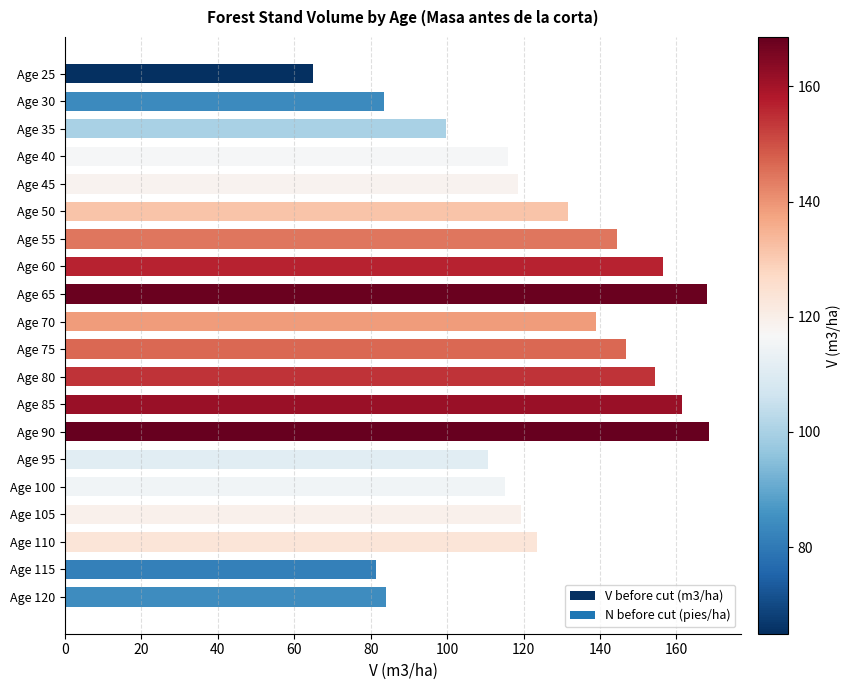

What is the maximum value shown in the chart?

168.6